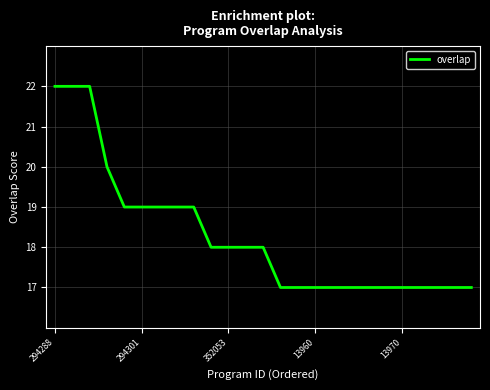

Is this an area chart (filled region under the line)?

No